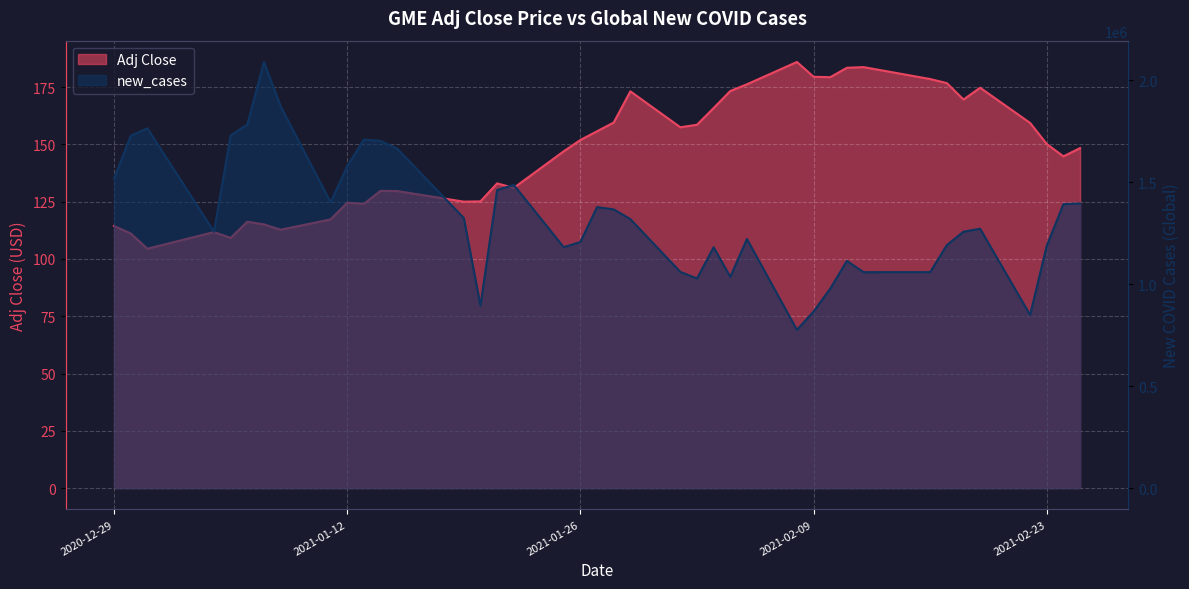

Which series has the largest range (max minus min)?

new_cases